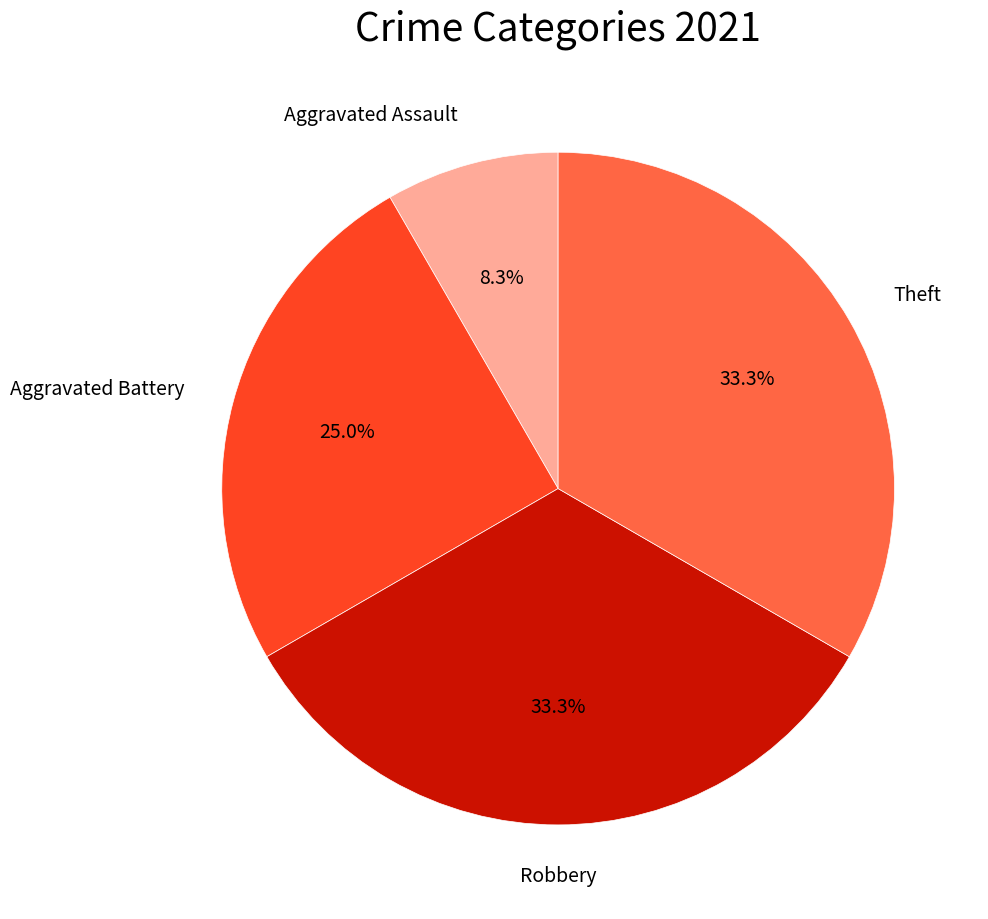

Which category has the smallest portion of the pie?

Aggravated Assault